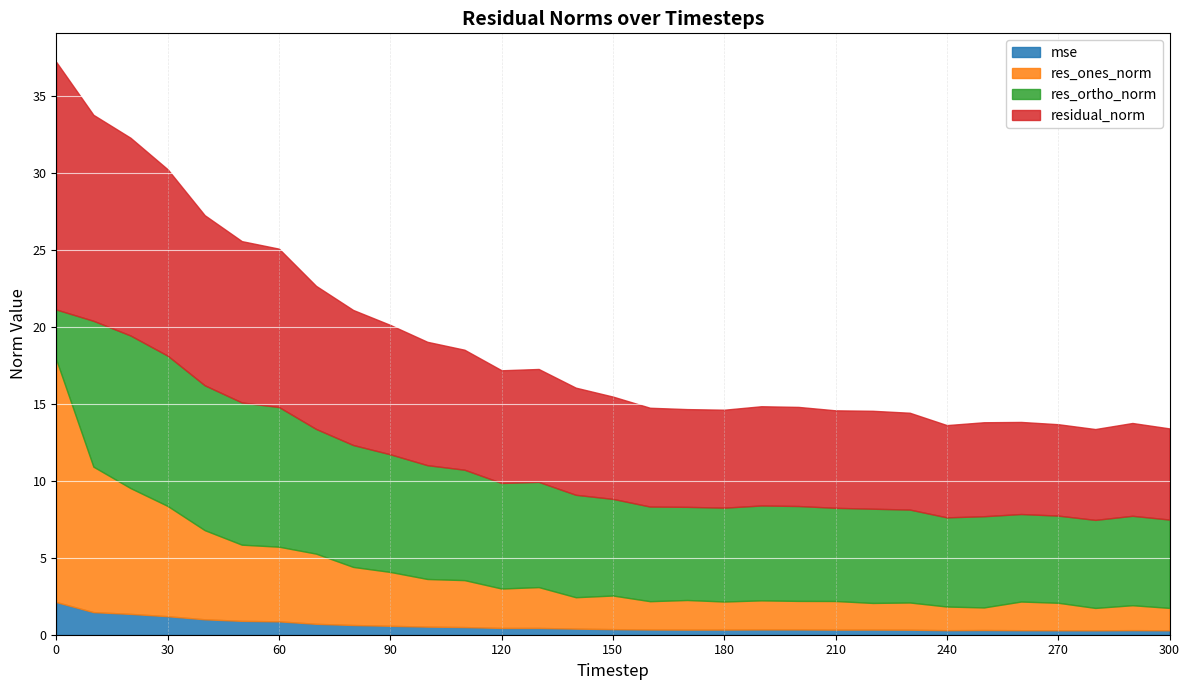

Is the value of mse at 40 greater than the value of residual_norm at 230?

No